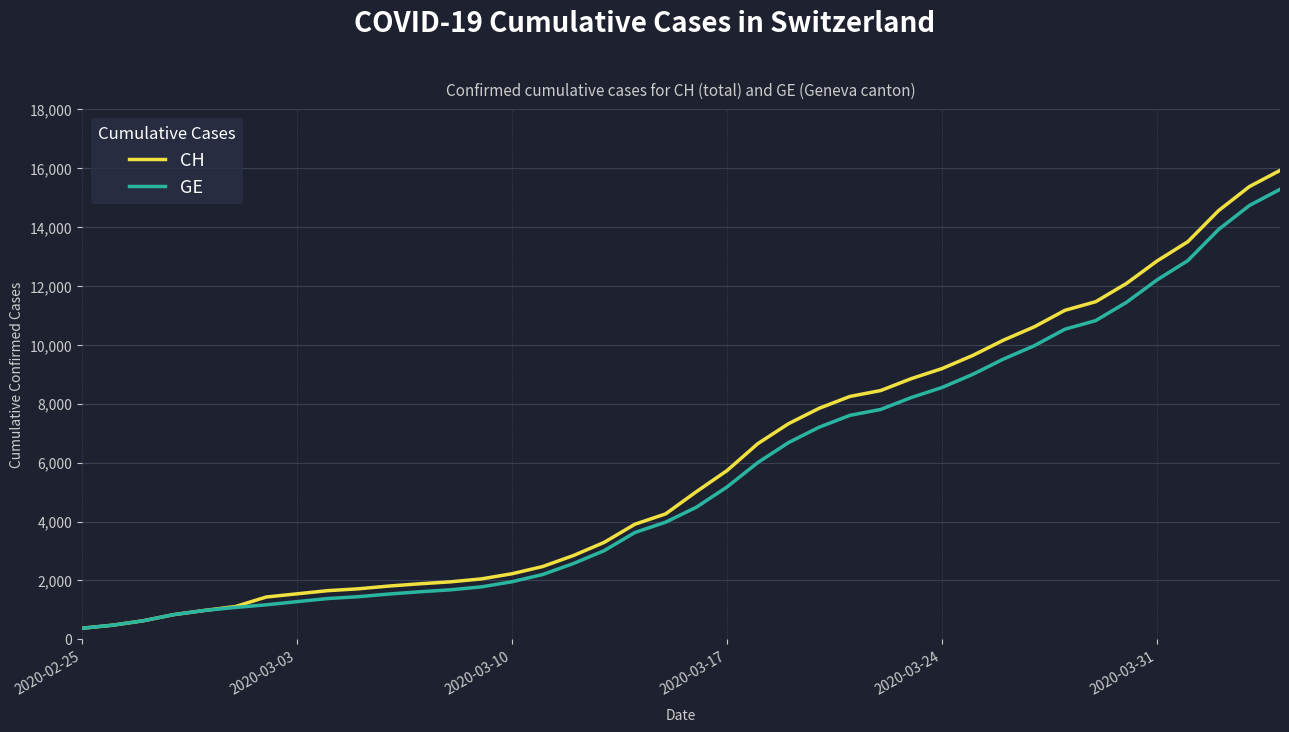

Which series has the widest spread of values?

CH